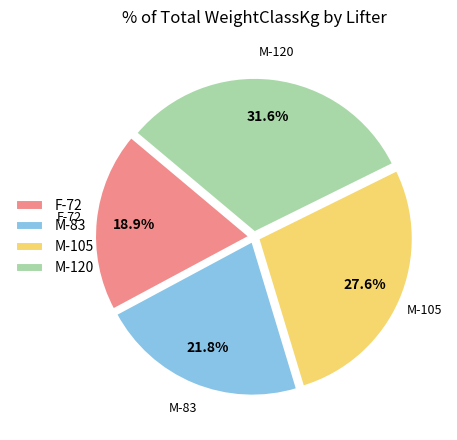

What percentage is NOT represented by F-72?

81.1%